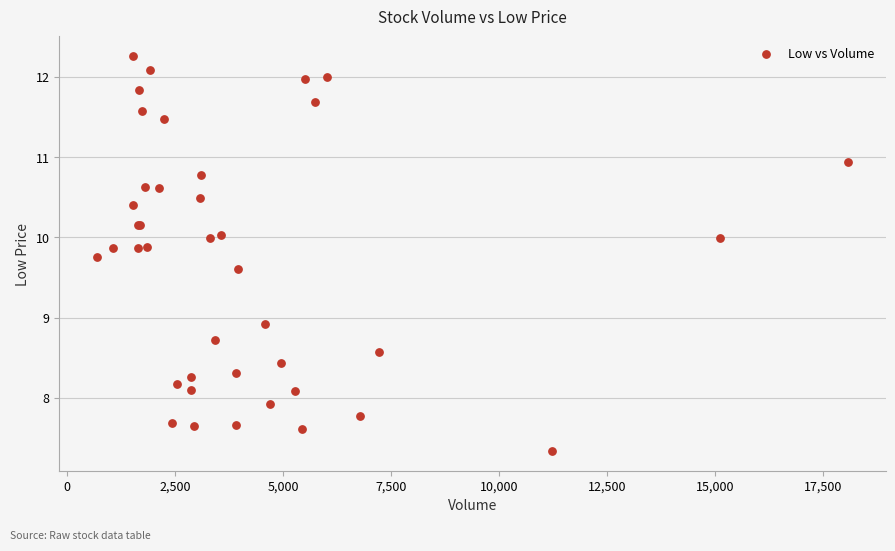

What Y value in the scatter plot is closest to 9?

8.9